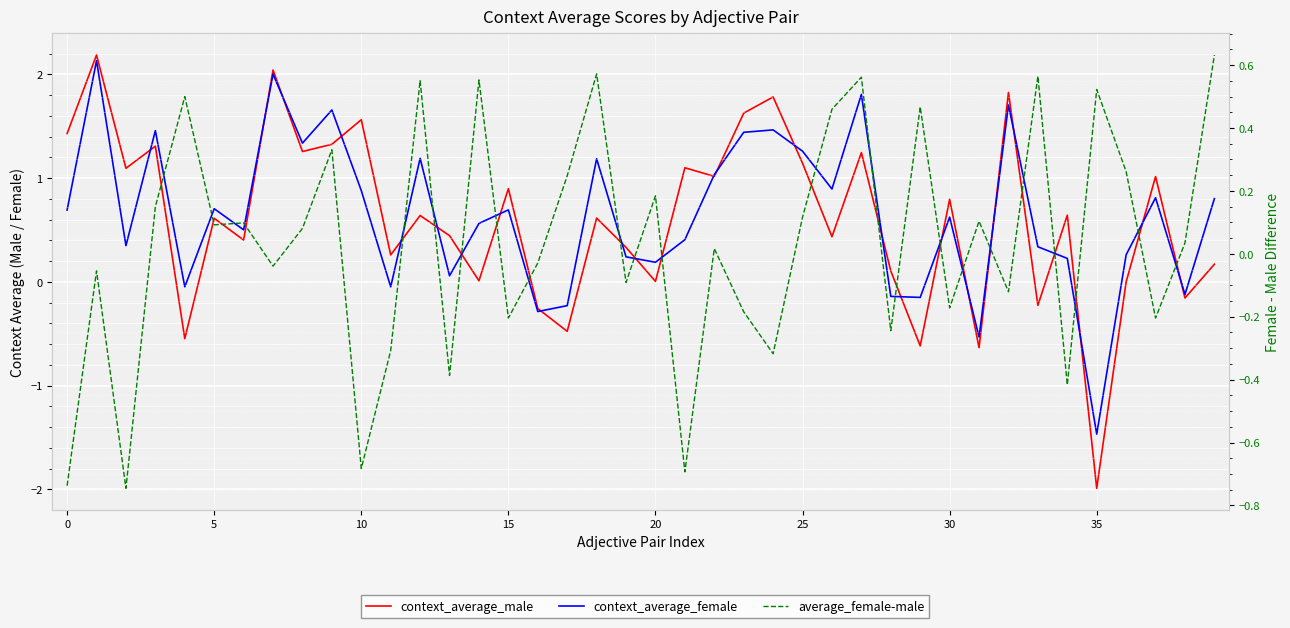

How many positive values does the average_female-male series have?

22